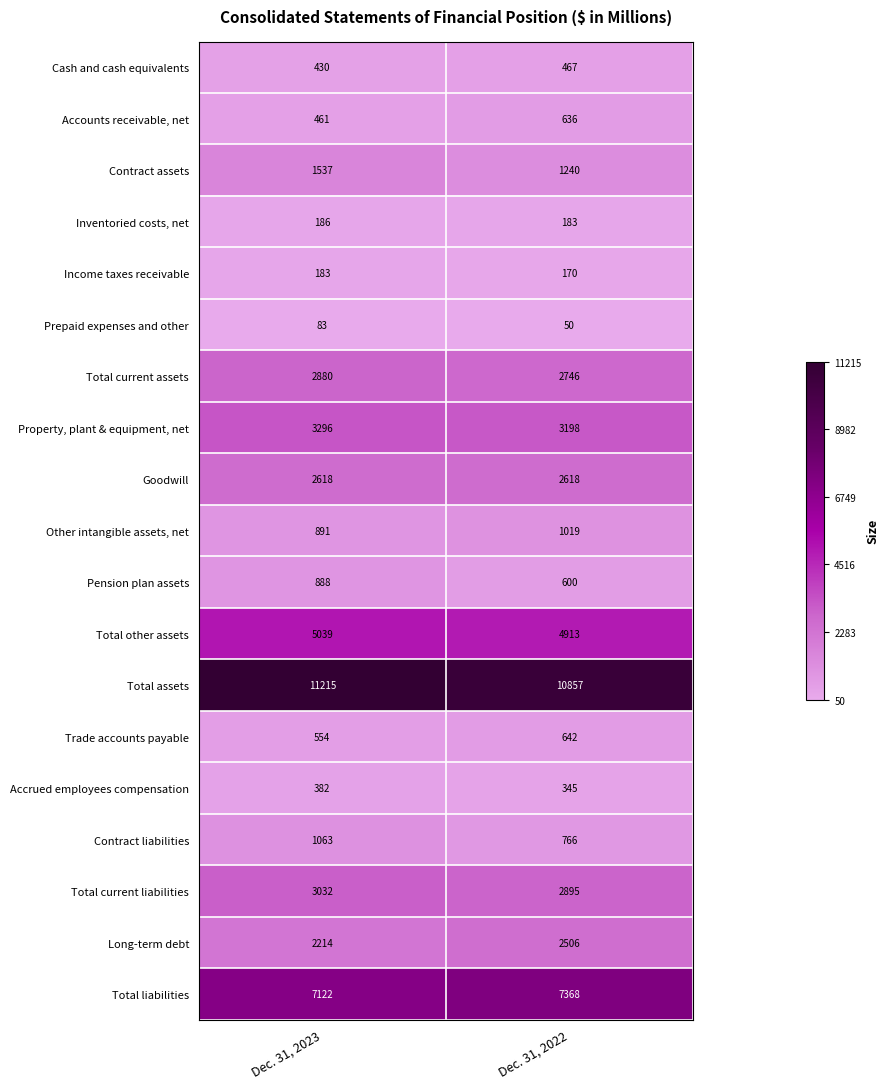

What value does the Total current liabilities series have at Dec. 31, 2023?

3032